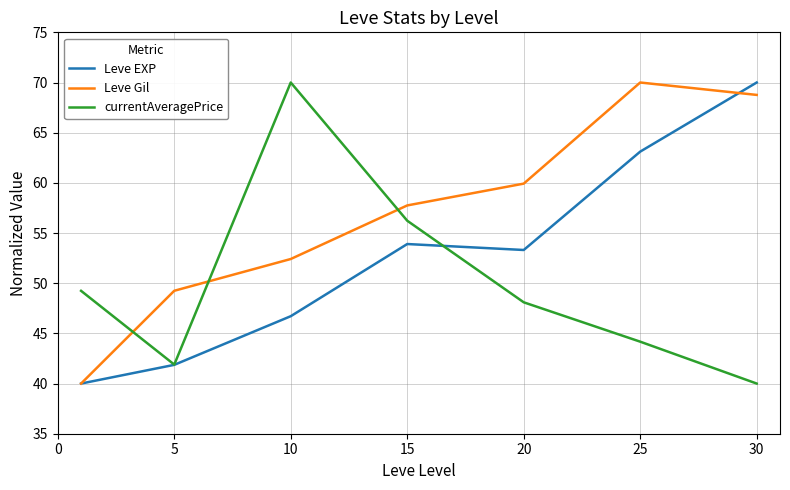

Which series has the largest total across all categories?

Leve Gil